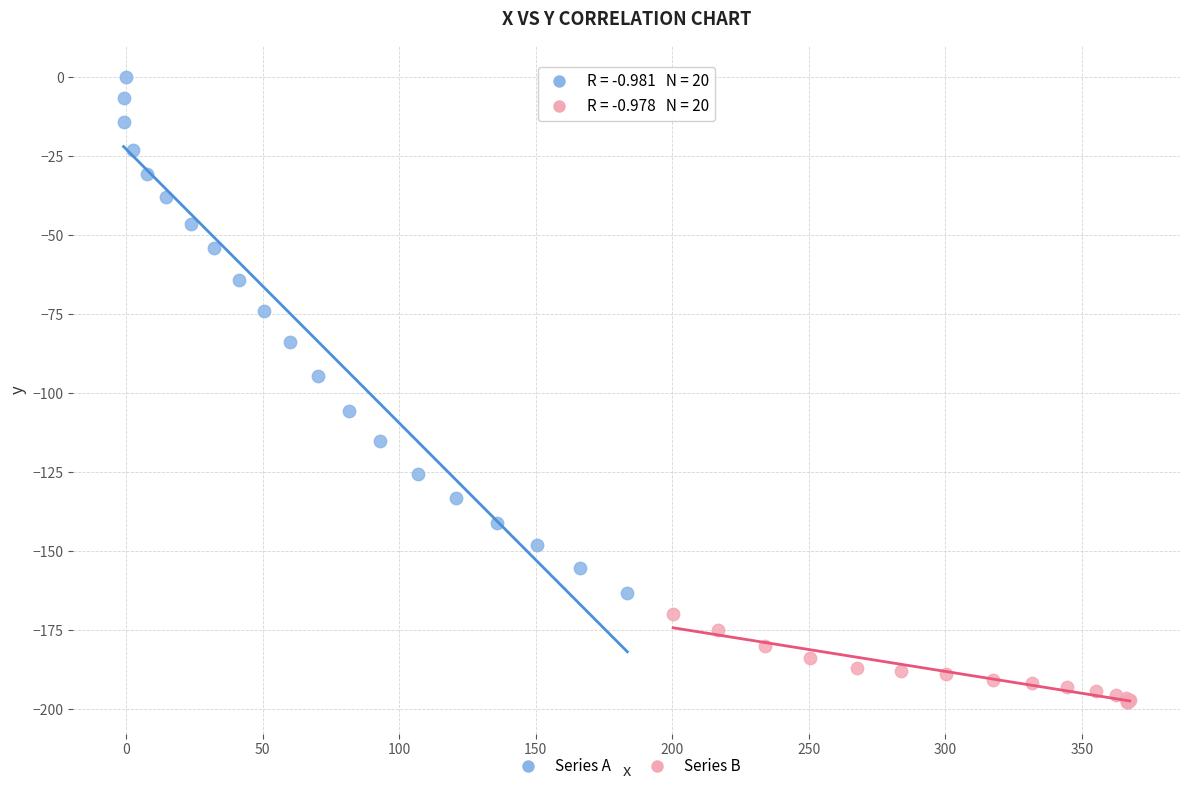

Which series reaches the maximum Y coordinate?

Series A